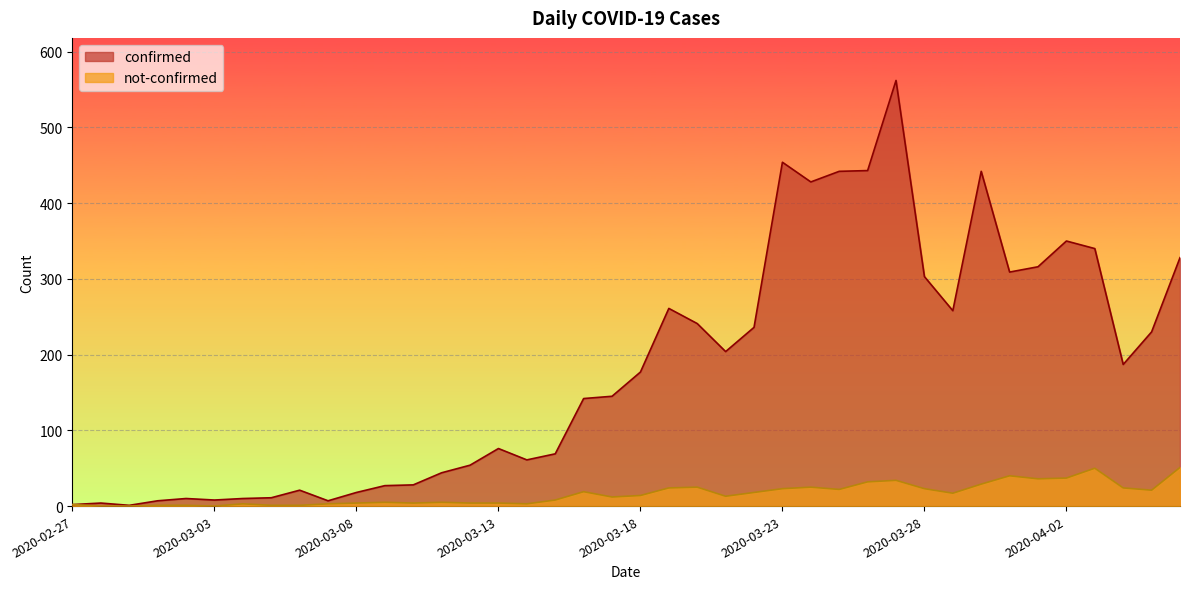

Which label corresponds to the largest value in the chart?

2020-03-27